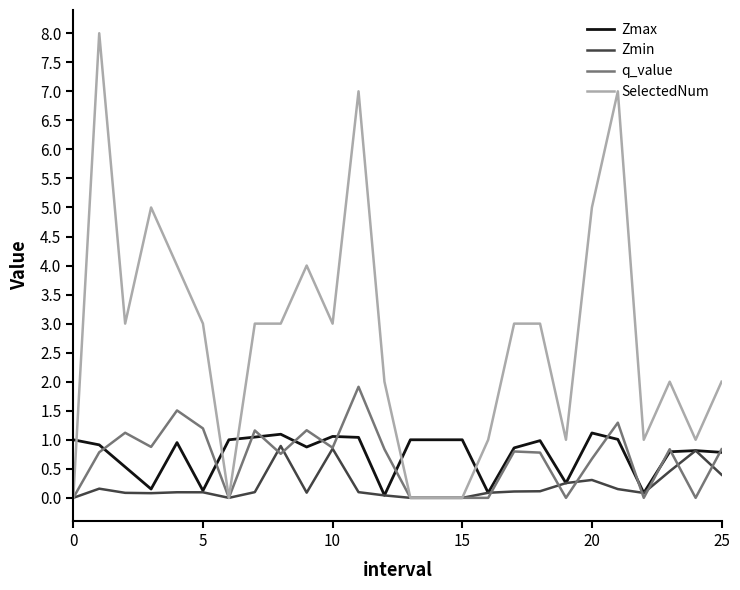

Which series has the widest spread of values?

SelectedNum